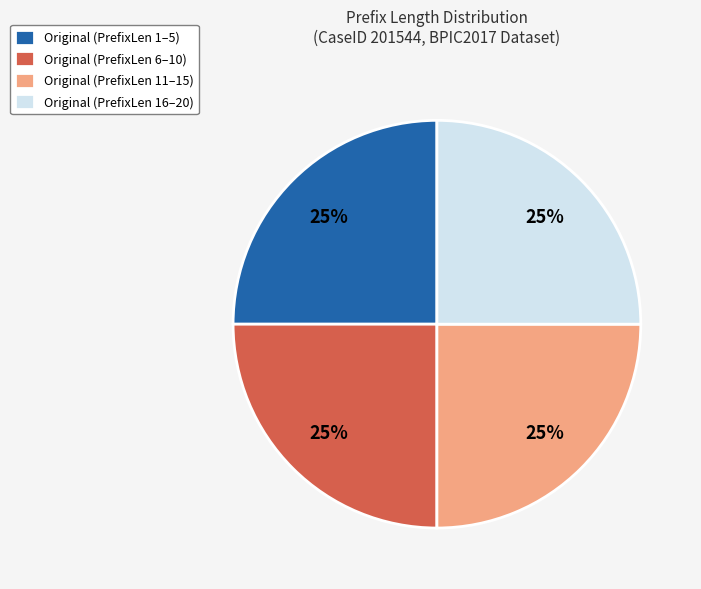

How many slices are in this pie chart?

4